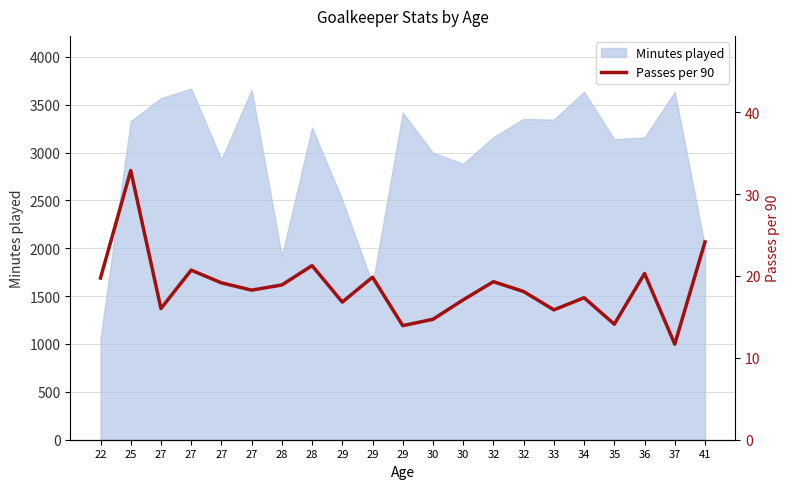

What value does the data have at 37?

11.7